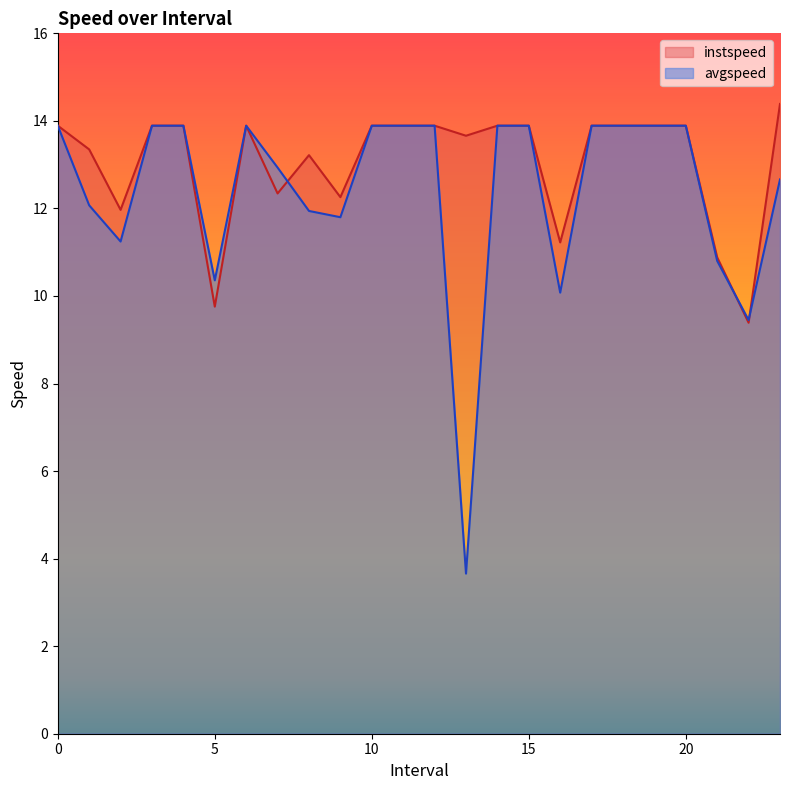

What is the difference between the maximum and minimum values in the instspeed series?

5.0